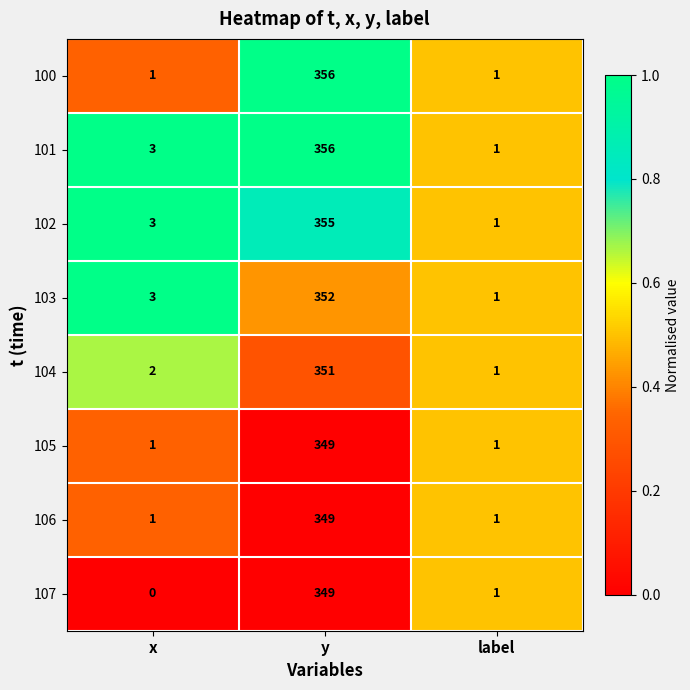

What is the highest value of the 101 series?

356